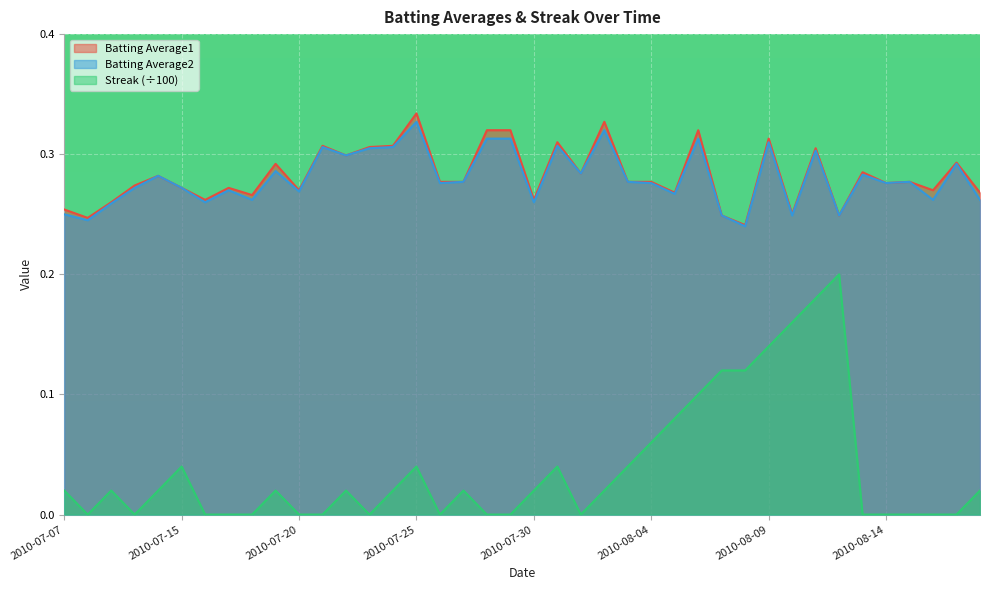

Which label corresponds to the smallest value in the chart?

2010-07-08